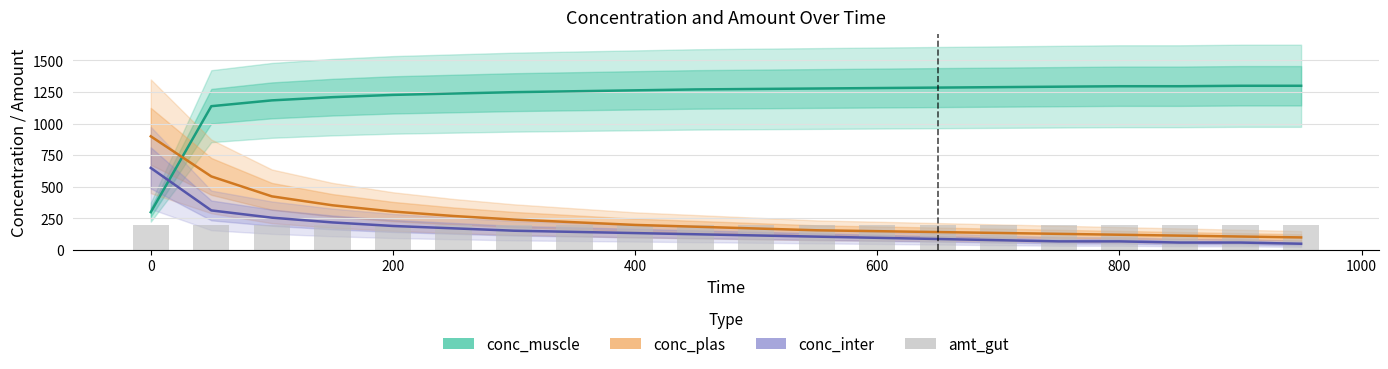

Which series has the widest spread of values?

conc_muscle